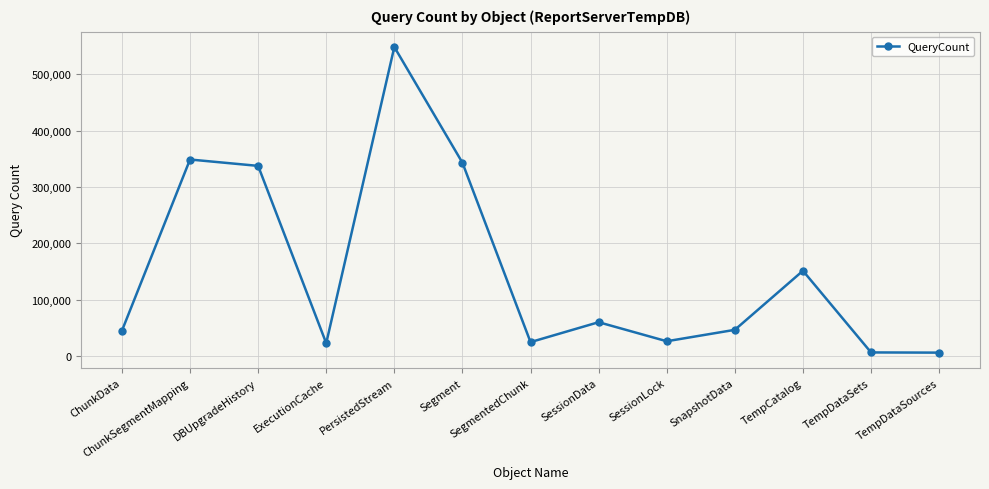

How many data points are less than 46622?

6